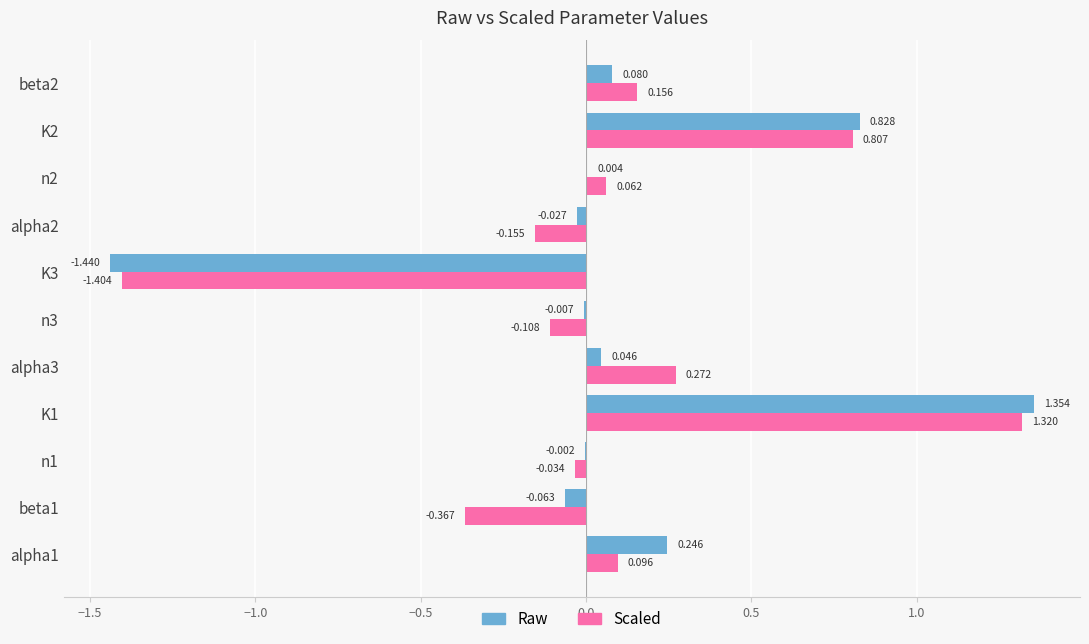

Which series changed the most between beta1 and alpha2?

Scaled